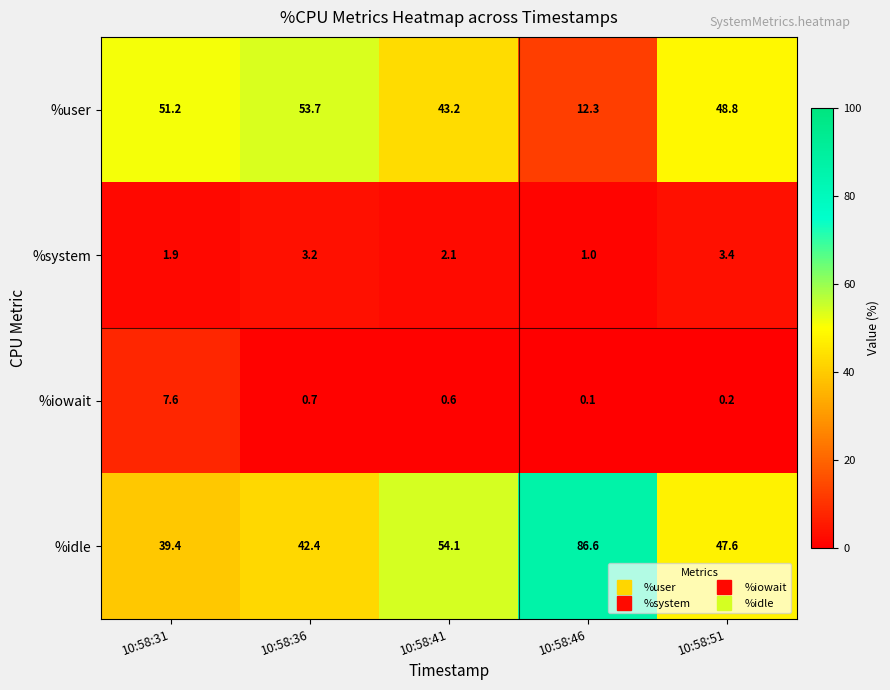

Which series changed the most between 10:58:36 and 10:58:41?

%idle